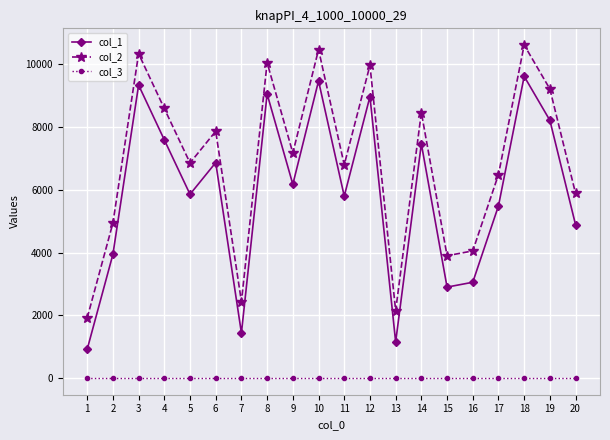

At how many categories does at least one series exceed 2705?

17